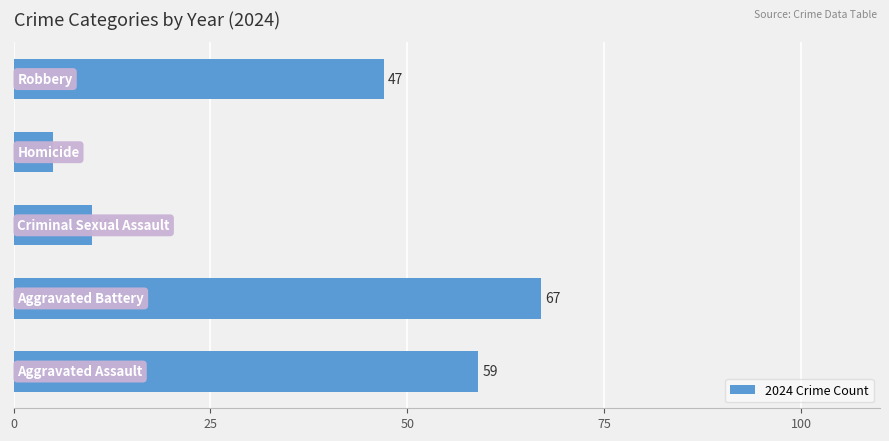

How many categories are shown in the chart?

5